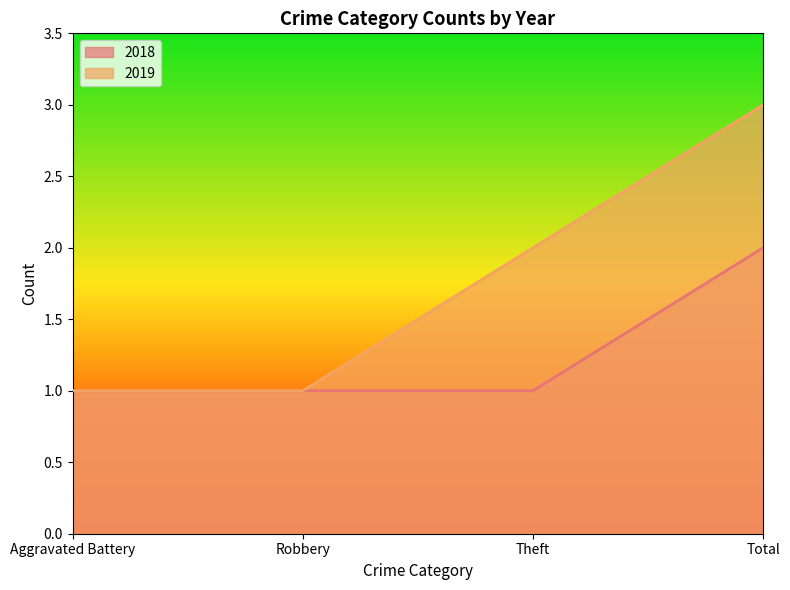

What is the label of the 2nd point from the right?

Theft